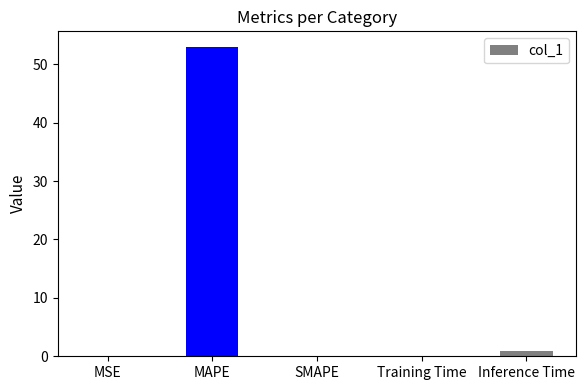

What is the change in value from MAPE to SMAPE?

-53.0